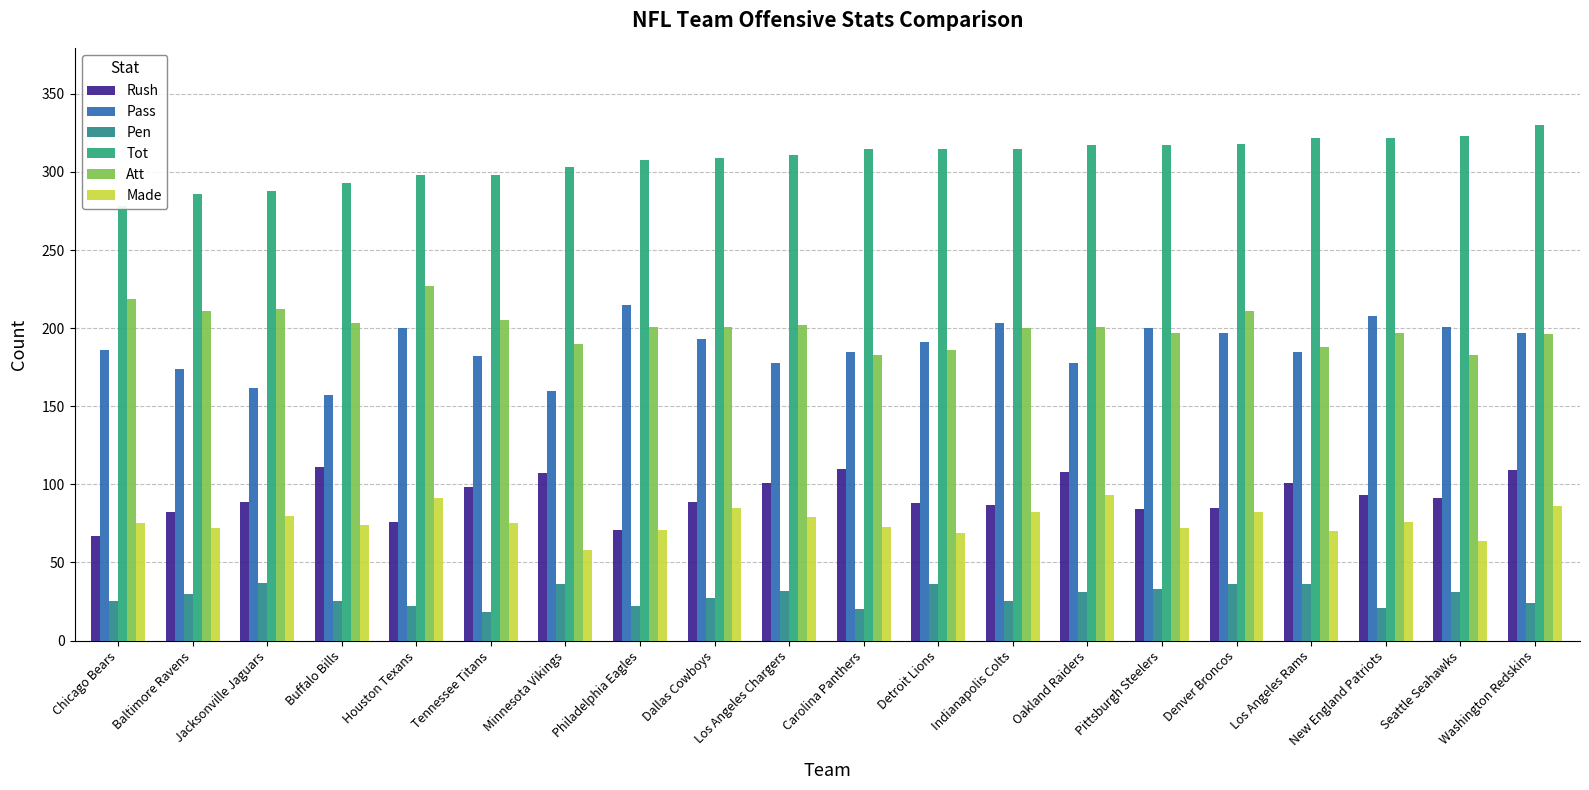

Reading left to right, transcribe all the data shown in this chart.

Rush: Chicago Bears=67	Baltimore Ravens=82	Jacksonville Jaguars=89	Buffalo Bills=111	Houston Texans=76	Tennessee Titans=98	Minnesota Vikings=107	Philadelphia Eagles=71	Dallas Cowboys=89	Los Angeles Chargers=101	Carolina Panthers=110	Detroit Lions=88	Indianapolis Colts=87	Oakland Raiders=108	Pittsburgh Steelers=84	Denver Broncos=85	Los Angeles Rams=101	New England Patriots=93	Seattle Seahawks=91	Washington Redskins=109
Pass: Chicago Bears=186	Baltimore Ravens=174	Jacksonville Jaguars=162	Buffalo Bills=157	Houston Texans=200	Tennessee Titans=182	Minnesota Vikings=160	Philadelphia Eagles=215	Dallas Cowboys=193	Los Angeles Chargers=178	Carolina Panthers=185	Detroit Lions=191	Indianapolis Colts=203	Oakland Raiders=178	Pittsburgh Steelers=200	Denver Broncos=197	Los Angeles Rams=185	New England Patriots=208	Seattle Seahawks=201	Washington Redskins=197
Pen: Chicago Bears=25	Baltimore Ravens=30	Jacksonville Jaguars=37	Buffalo Bills=25	Houston Texans=22	Tennessee Titans=18	Minnesota Vikings=36	Philadelphia Eagles=22	Dallas Cowboys=27	Los Angeles Chargers=32	Carolina Panthers=20	Detroit Lions=36	Indianapolis Colts=25	Oakland Raiders=31	Pittsburgh Steelers=33	Denver Broncos=36	Los Angeles Rams=36	New England Patriots=21	Seattle Seahawks=31	Washington Redskins=24
Tot: Chicago Bears=278	Baltimore Ravens=286	Jacksonville Jaguars=288	Buffalo Bills=293	Houston Texans=298	Tennessee Titans=298	Minnesota Vikings=303	Philadelphia Eagles=308	Dallas Cowboys=309	Los Angeles Chargers=311	Carolina Panthers=315	Detroit Lions=315	Indianapolis Colts=315	Oakland Raiders=317	Pittsburgh Steelers=317	Denver Broncos=318	Los Angeles Rams=322	New England Patriots=322	Seattle Seahawks=323	Washington Redskins=330
Att: Chicago Bears=219	Baltimore Ravens=211	Jacksonville Jaguars=212	Buffalo Bills=203	Houston Texans=227	Tennessee Titans=205	Minnesota Vikings=190	Philadelphia Eagles=201	Dallas Cowboys=201	Los Angeles Chargers=202	Carolina Panthers=183	Detroit Lions=186	Indianapolis Colts=200	Oakland Raiders=201	Pittsburgh Steelers=197	Denver Broncos=211	Los Angeles Rams=188	New England Patriots=197	Seattle Seahawks=183	Washington Redskins=196
Made: Chicago Bears=75	Baltimore Ravens=72	Jacksonville Jaguars=80	Buffalo Bills=74	Houston Texans=91	Tennessee Titans=75	Minnesota Vikings=58	Philadelphia Eagles=71	Dallas Cowboys=85	Los Angeles Chargers=79	Carolina Panthers=73	Detroit Lions=69	Indianapolis Colts=82	Oakland Raiders=93	Pittsburgh Steelers=72	Denver Broncos=82	Los Angeles Rams=70	New England Patriots=76	Seattle Seahawks=64	Washington Redskins=86